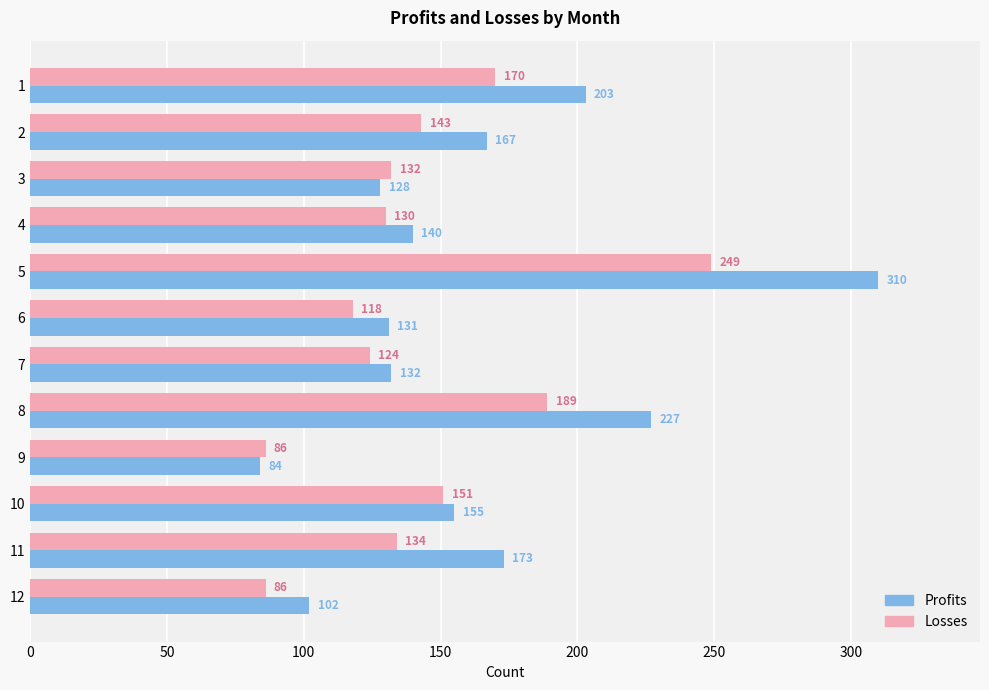

At how many categories does at least one series exceed 242?

1